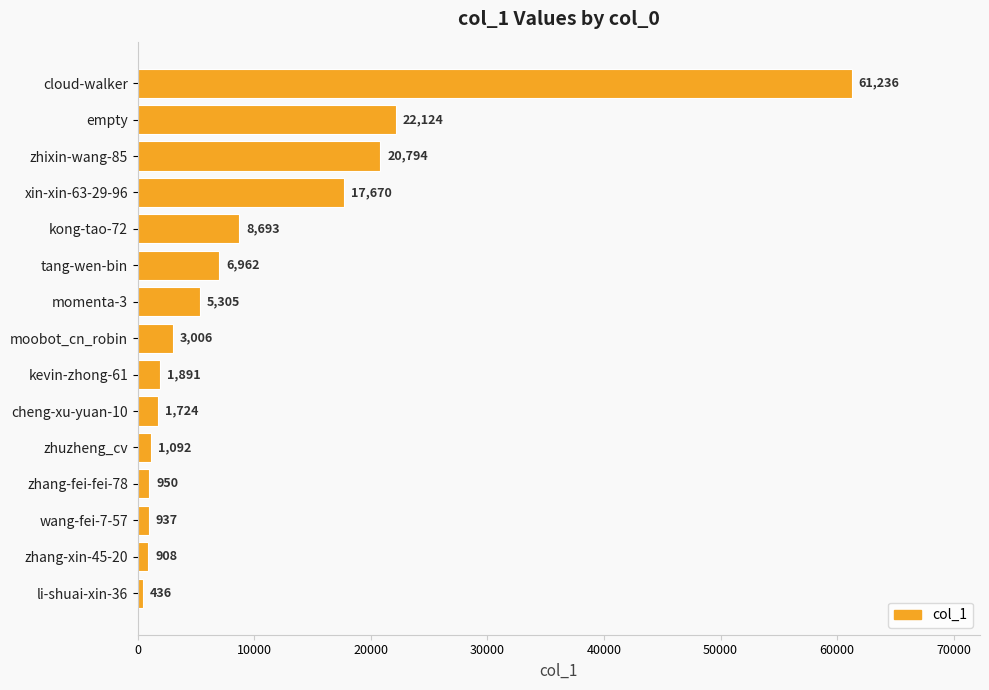

How many values are below 3006?

7